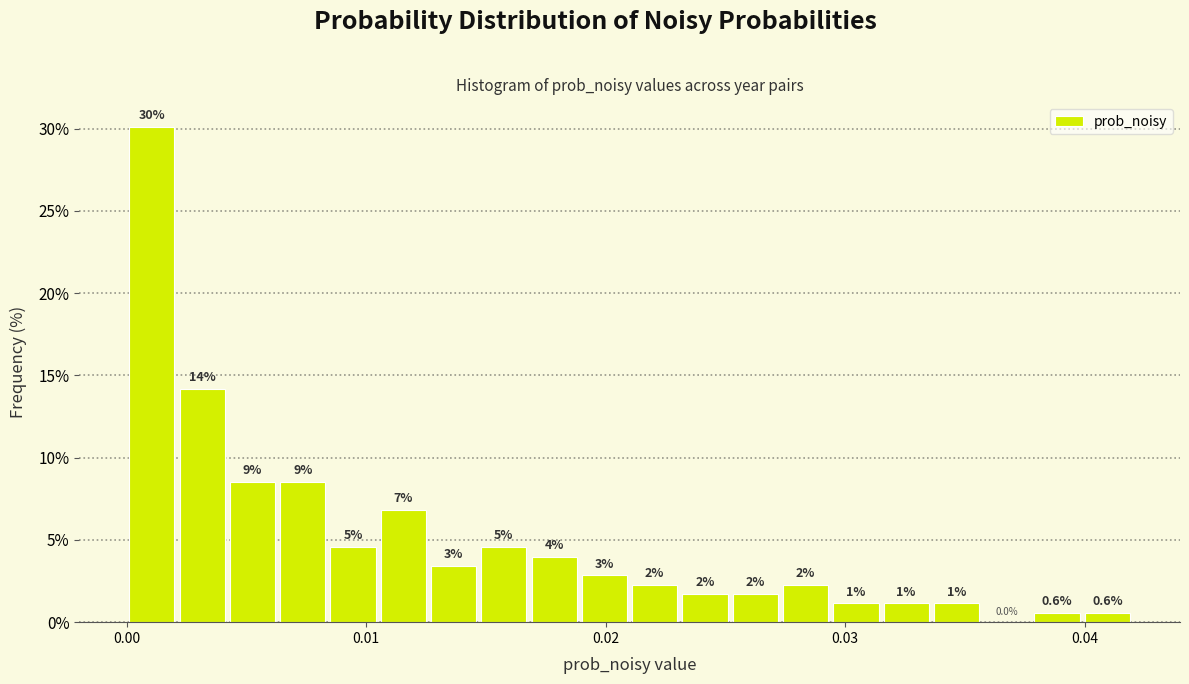

Around what value on the x-axis is the tallest bar? Give the approximate position of its centre, as read against the axis.

0.001